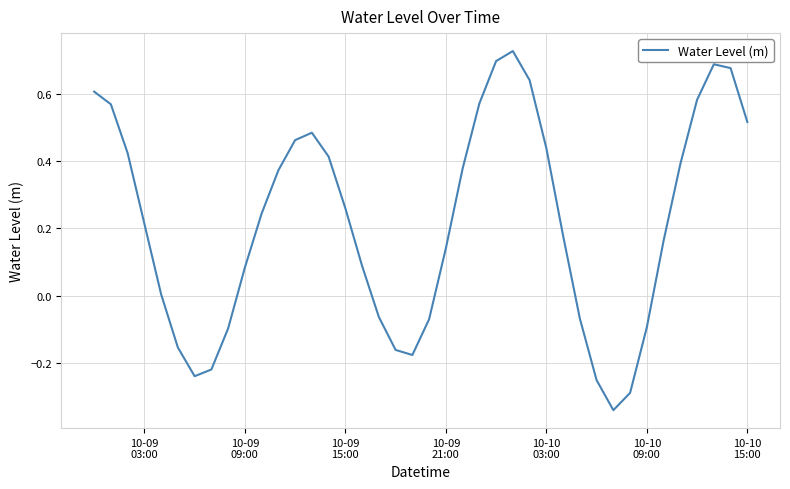

What is the difference between the maximum and minimum values?

1.1